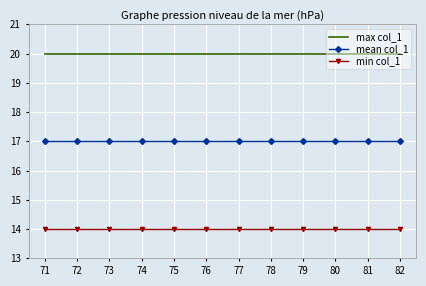

What is the greatest value displayed?

20